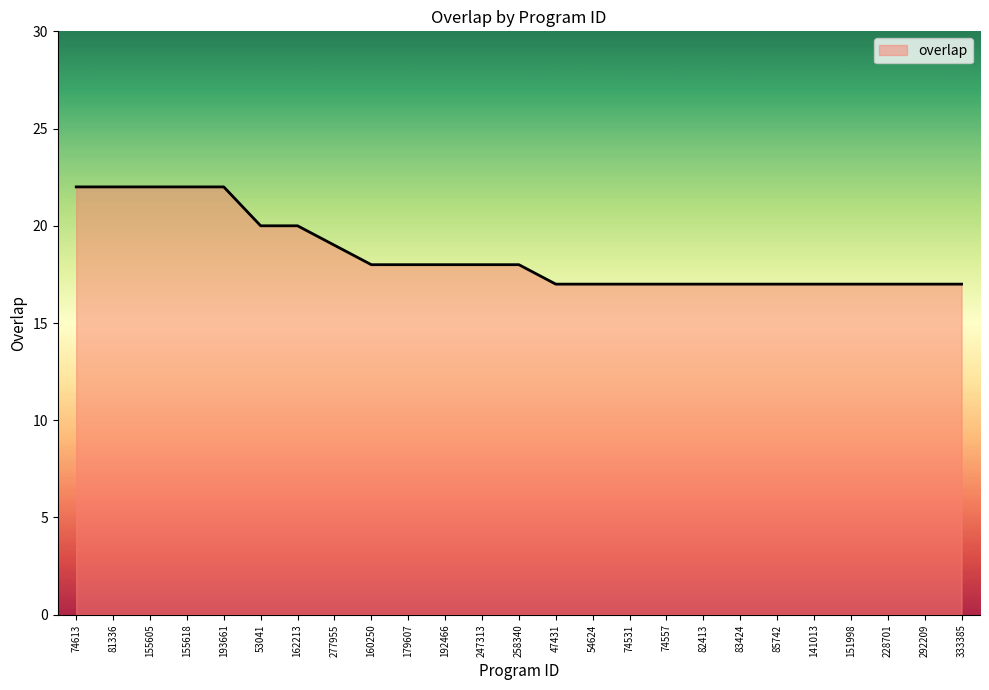

Where does the data first go above 18?

74613